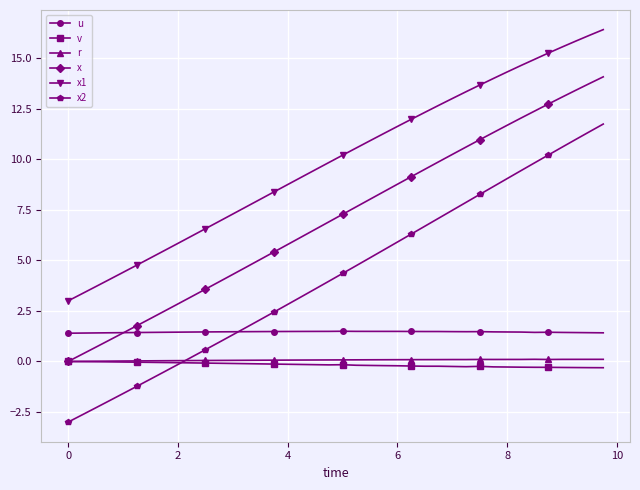

True or false: x2 and x1 cross at least once.

False